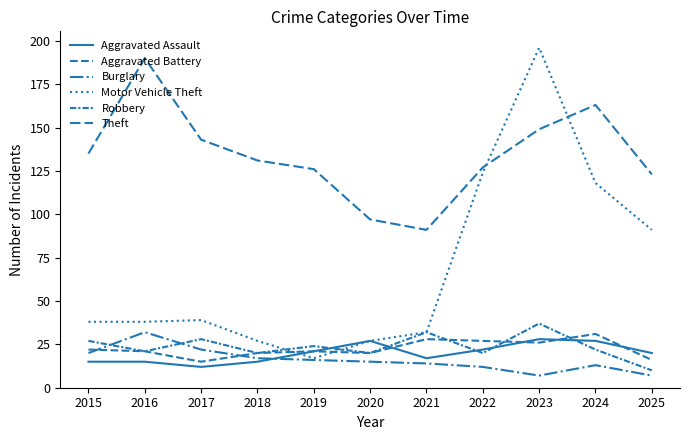

Does the chart display data point markers on the line(s)?

No